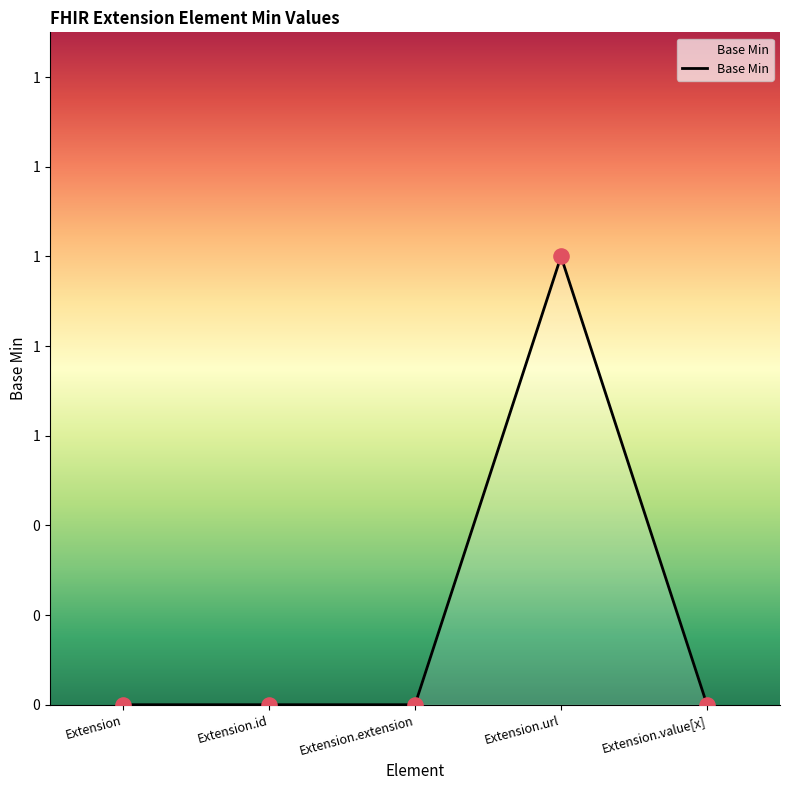

Which has a higher value, Extension or Extension.id?

Extension